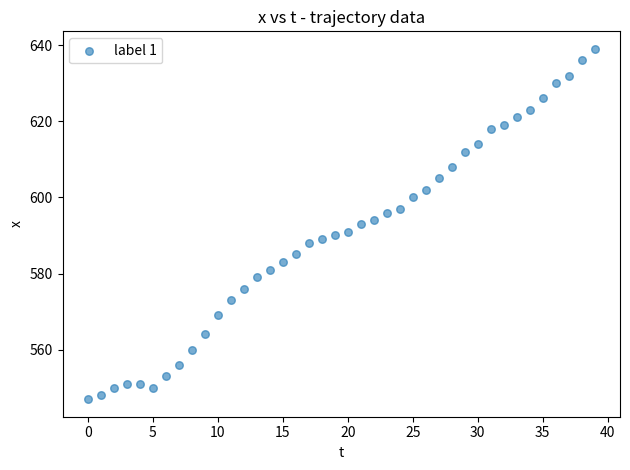

What is the range of Y values (max minus min)?

92